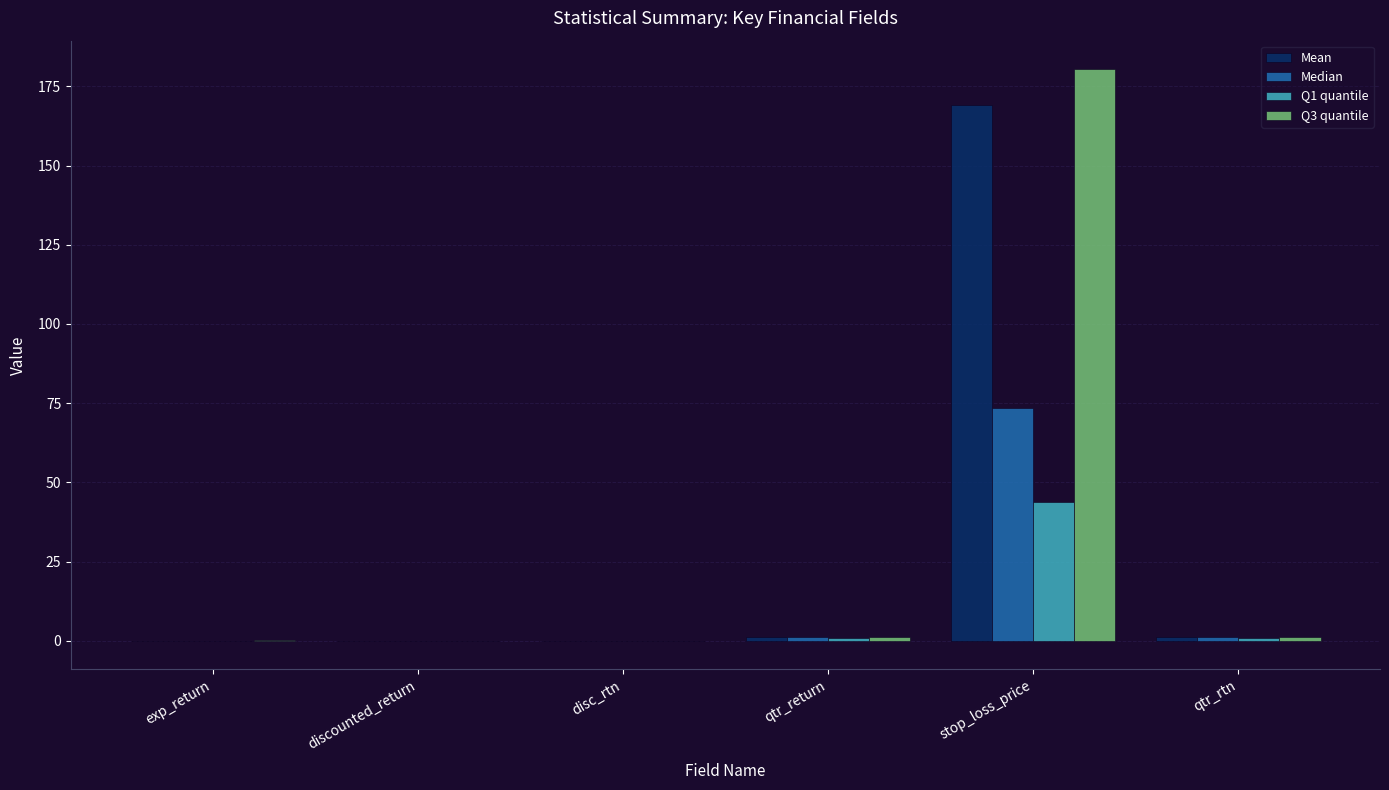

How many data points in Q3 quantile are above 1?

3